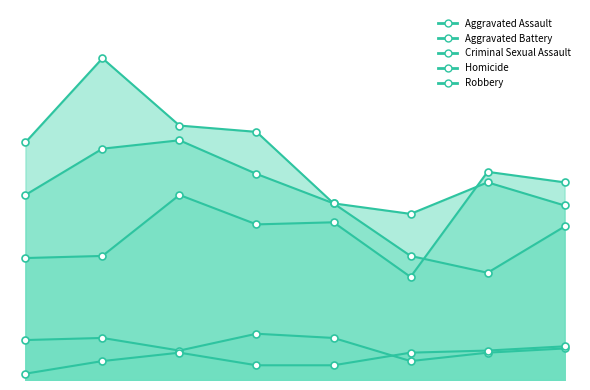

What is the value of the Criminal Sexual Assault point at the 3rd from the left?

14